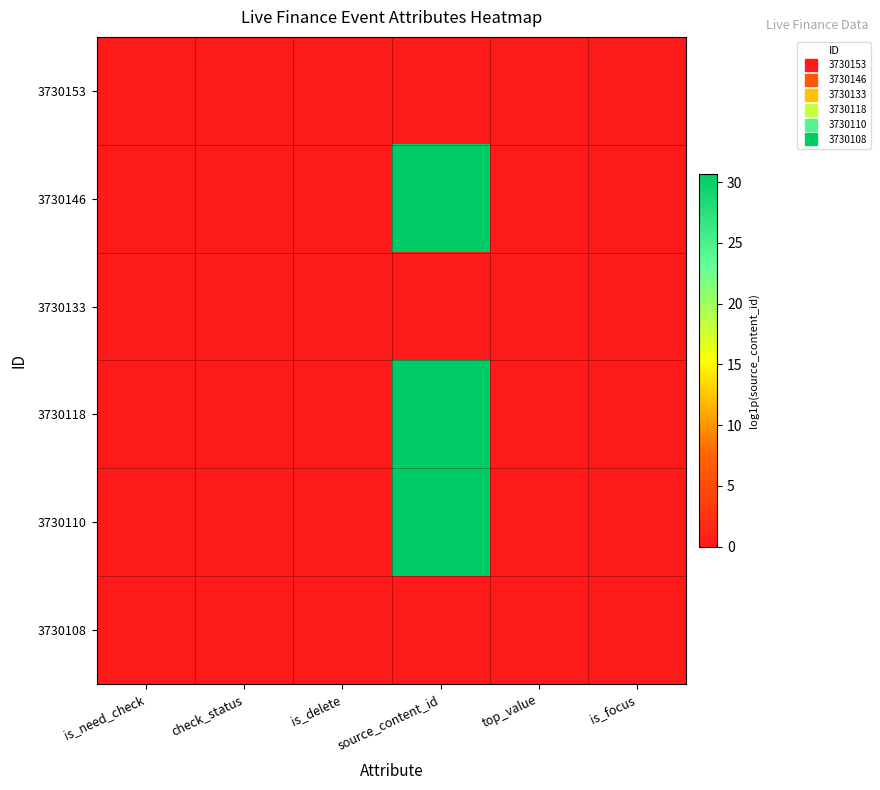

Between source_content_id and check_status, which is larger?

source_content_id